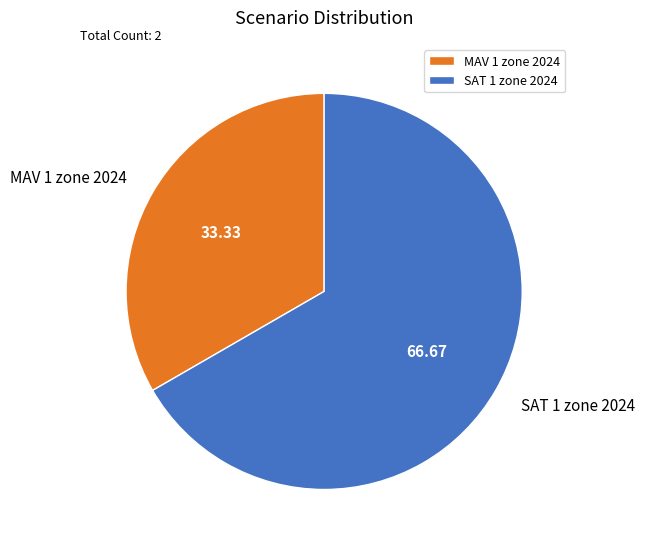

Rank the categories by value from lowest to highest.

MAV 1 zone 2024, SAT 1 zone 2024